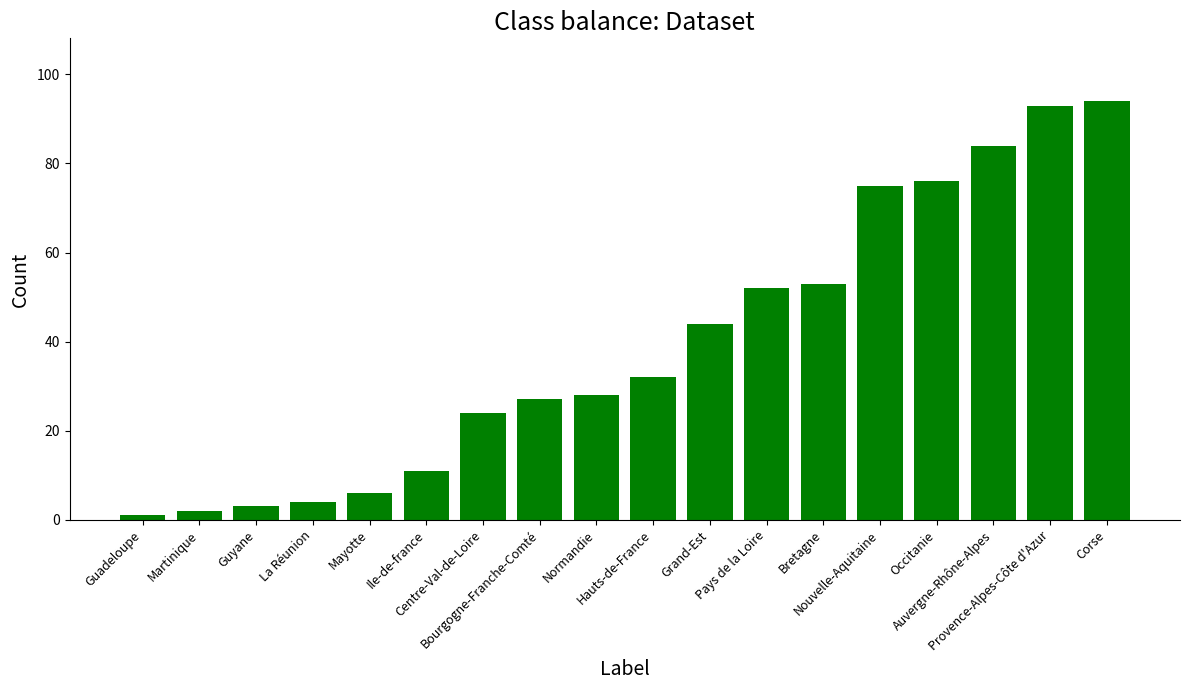

True or false: the data shows 11 at Ile-de-france.

True